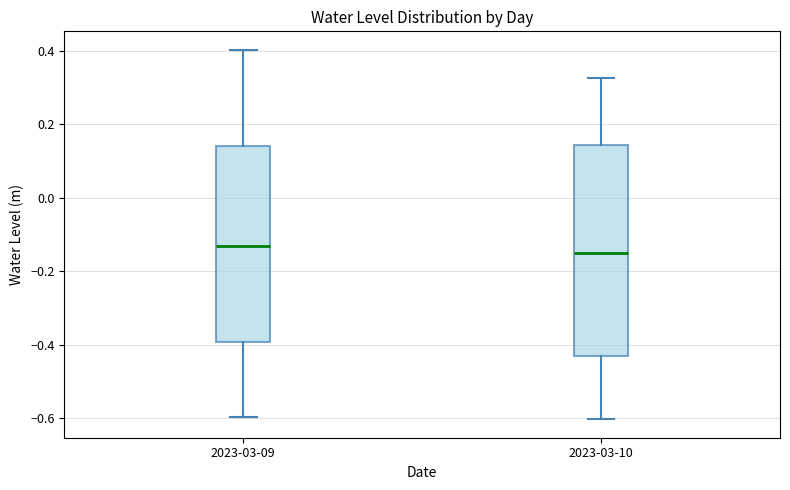

Reading left to right, transcribe this box plot: for each box, give where its median line is, the range the box spans, and where its two whiskers end, as read against the y-axis. The values are not printed on the chart, so give them approximately, as read against the axis.

2023-03-09: median -0.14, box -0.40 to 0.14, whiskers -0.60 to 0.40
2023-03-10: median -0.14, box -0.42 to 0.14, whiskers -0.60 to 0.32